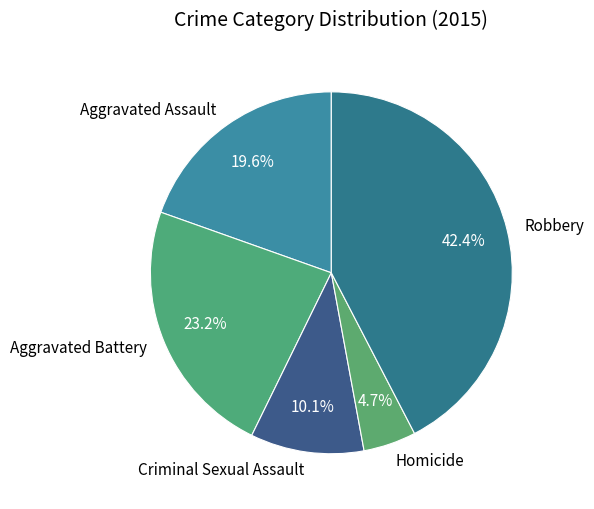

To the nearest percent, what is the average slice percentage?

20%